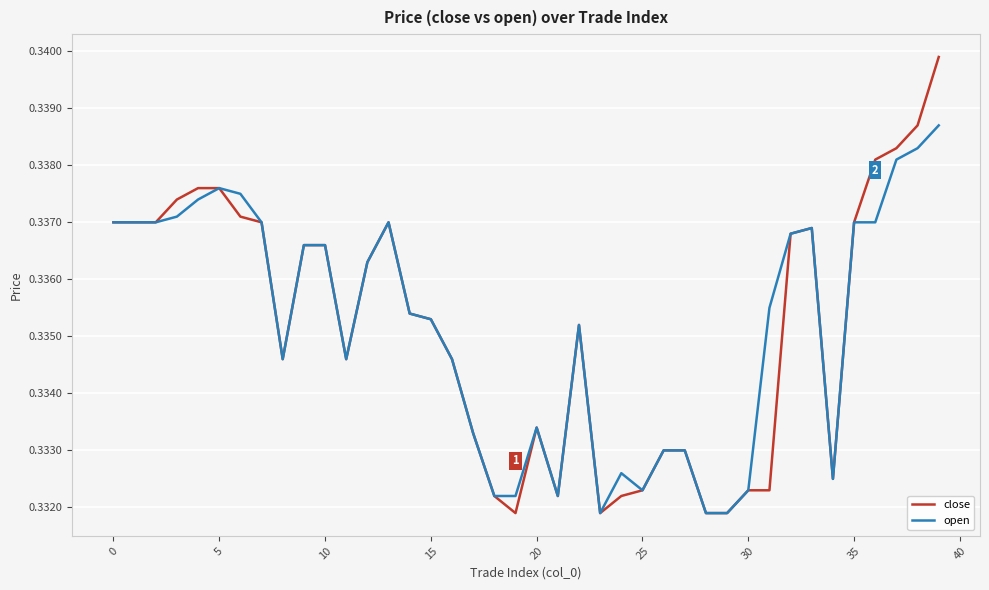

List the series in order of their peak value, lowest first.

open, close